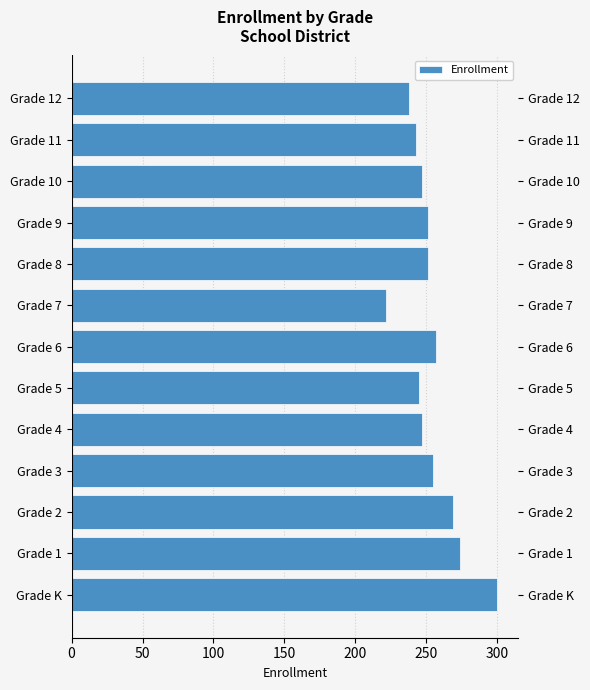

True or false: the data shows 251 at Grade 8.

True